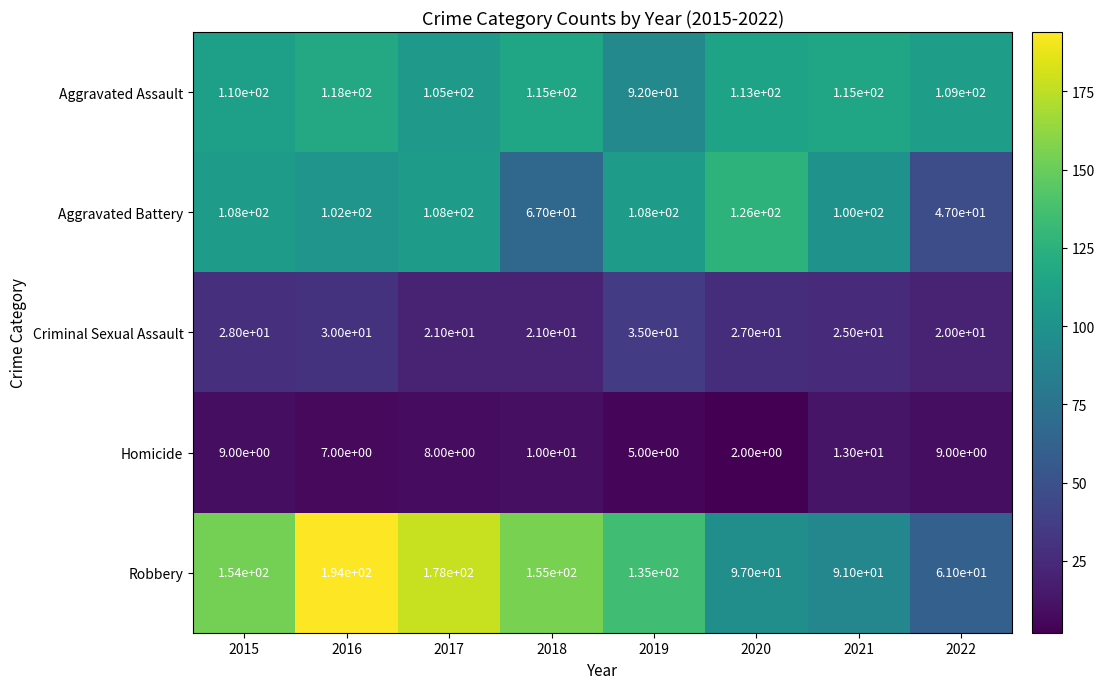

The Robbery series shows 91 at 2016. True or false?

False